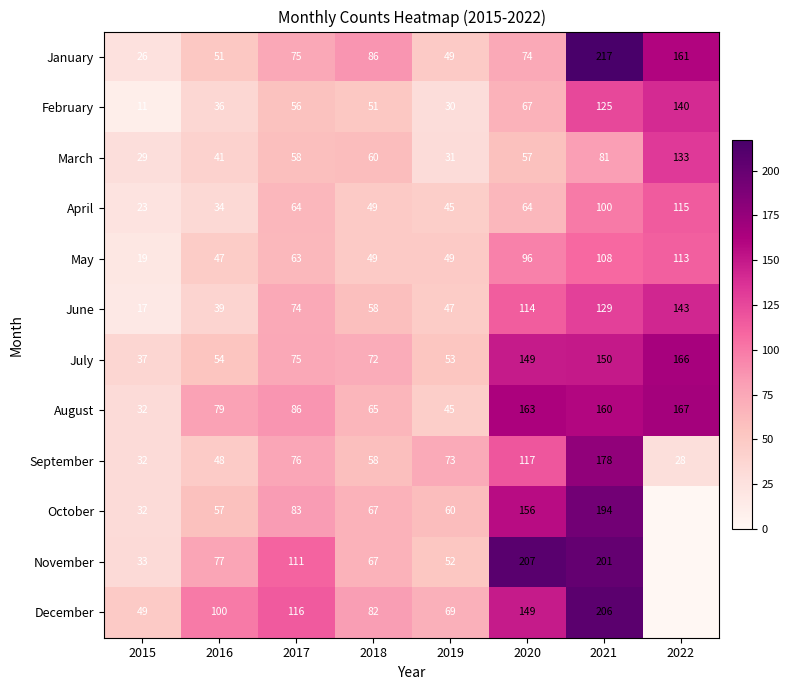

Rank the categories by July value from lowest to highest.

2015, 2019, 2016, 2018, 2017, 2020, 2021, 2022